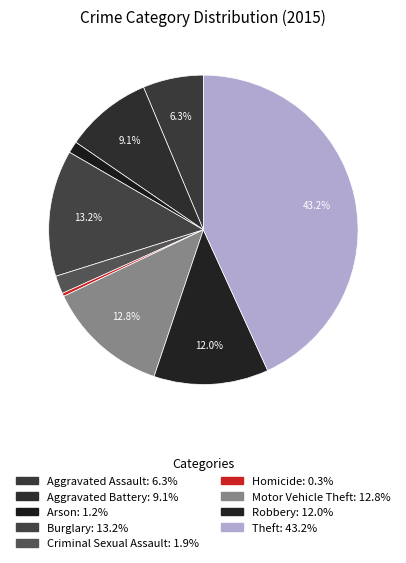

To the nearest percent, what is the combined percentage of Robbery and Burglary?

25%